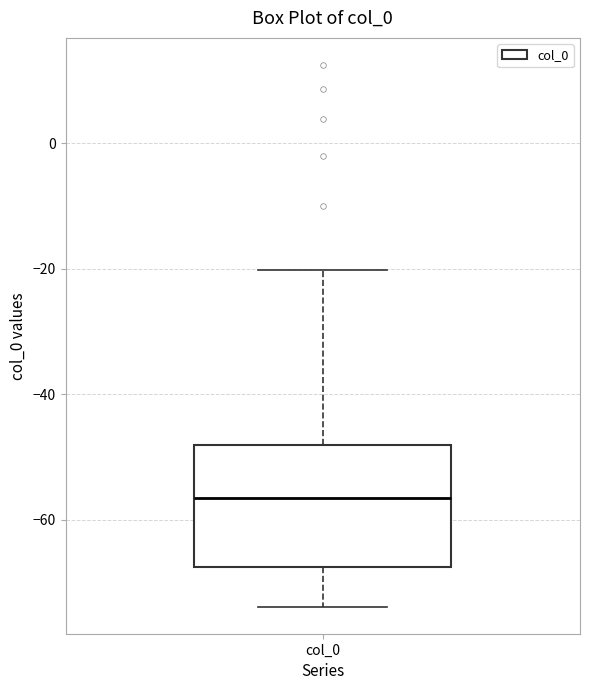

Read this box plot against the y-axis: the position of the median line, the range covered by the box, and the ends of both whiskers. The values are not printed on the chart, so give them approximately, as read against the axis.

median -56, box -68 to -48, whiskers -74 to -20